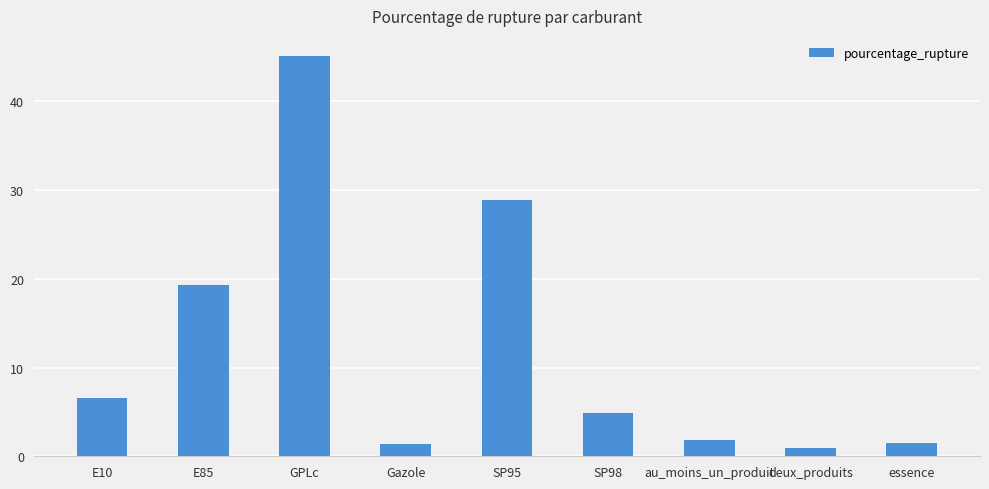

What is the change in value from SP98 to essence?

-3.4